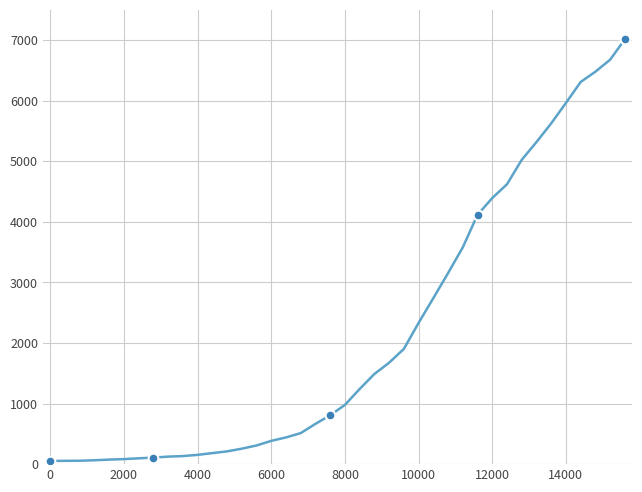

Is it true that the value at 0 is 80?

False